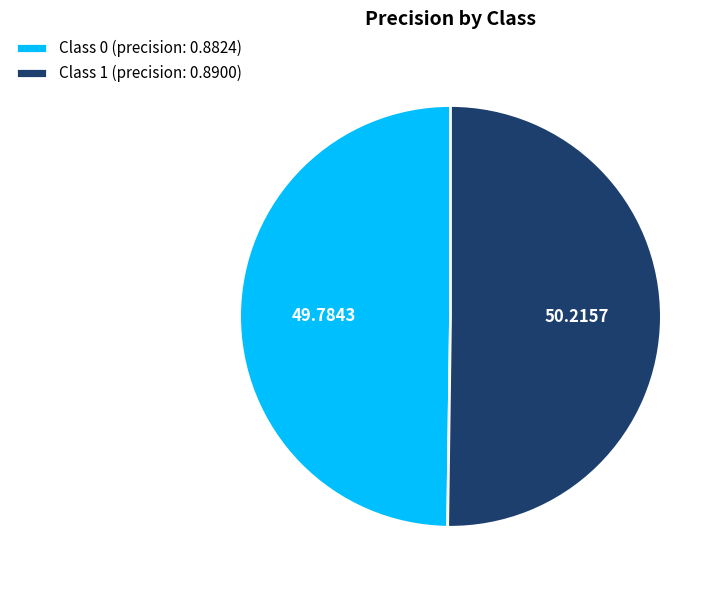

Combined, do Class 1 (precision: 0.8900) and Class 0 (precision: 0.8824) account for over 50%?

Yes